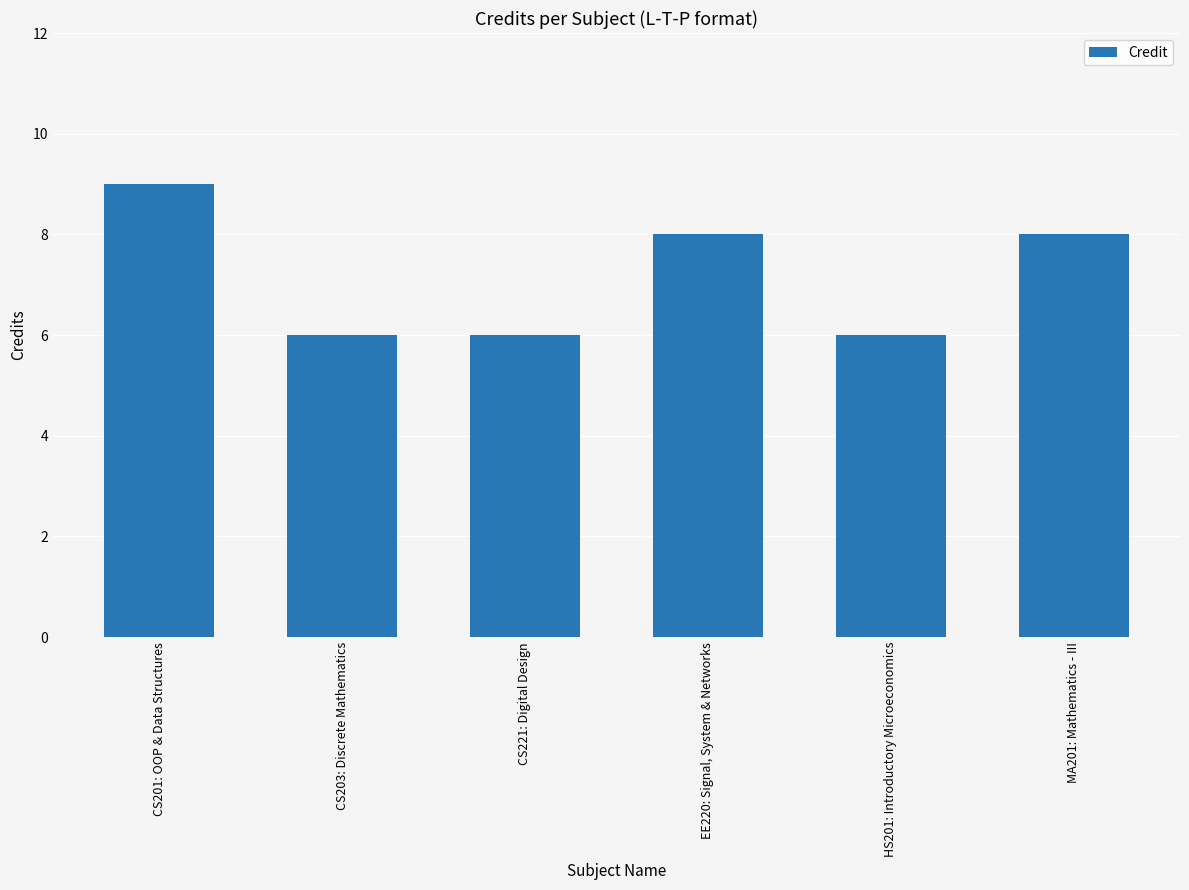

How many bars are there in total?

6